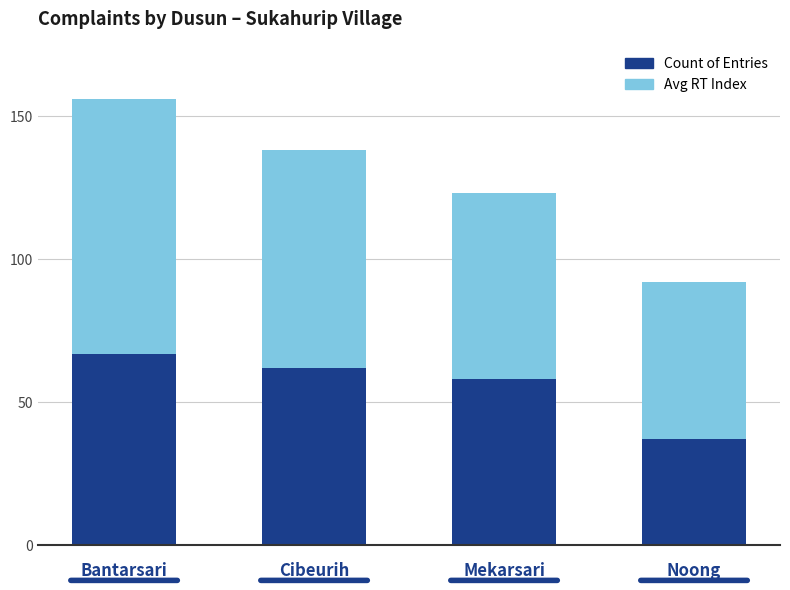

What is the approximate value of Count of Entries at Bantarsari?

67